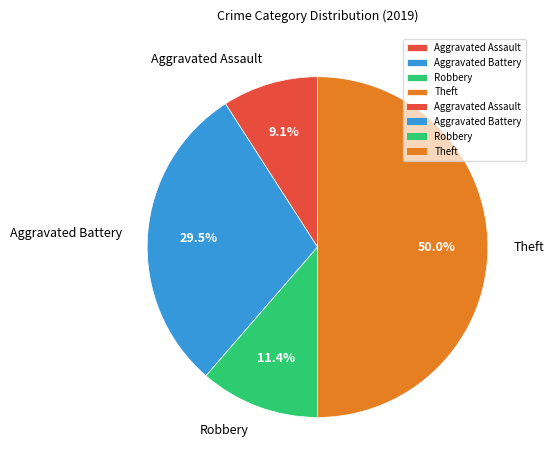

Is it true that Aggravated Assault is 23% of the pie?

False